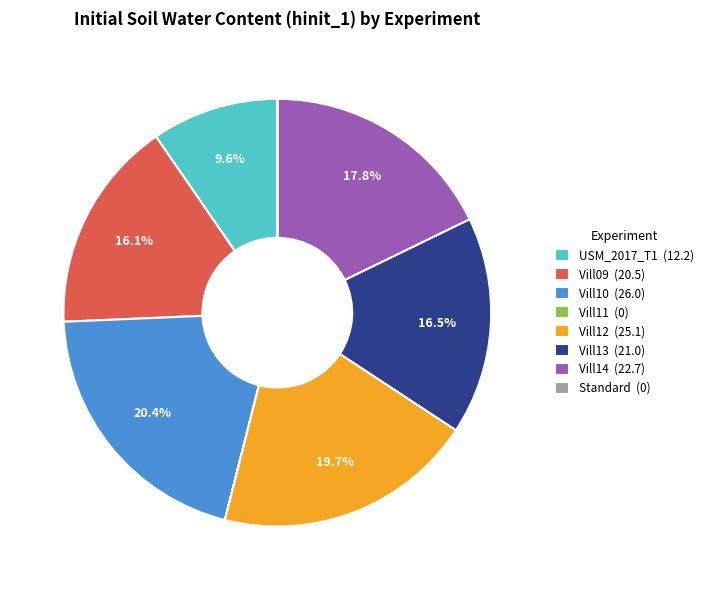

Is it true that Vill14 is 18% of the pie?

True